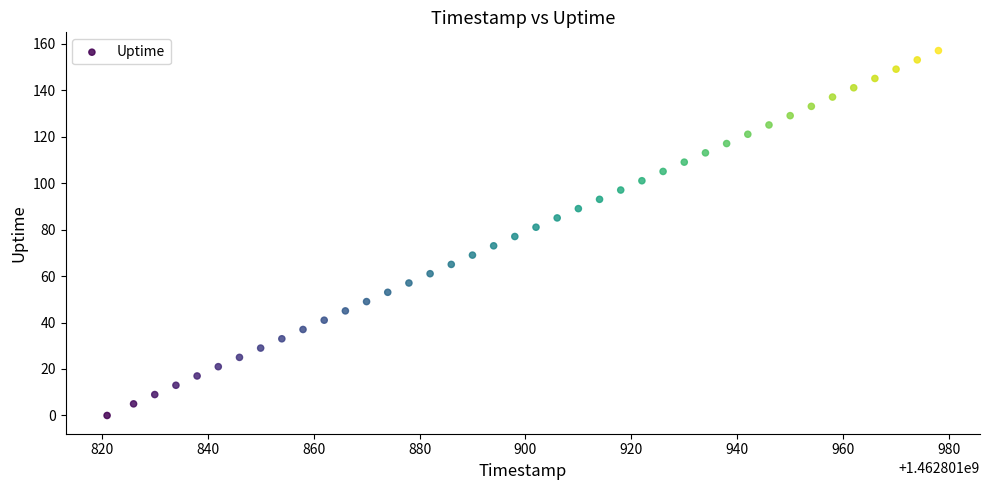

What is the range of X values (max minus min)?

157